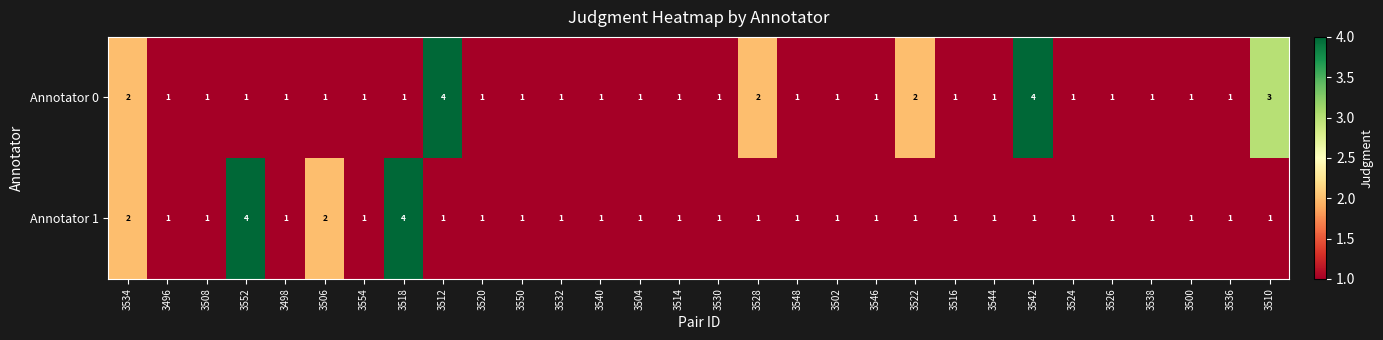

The value of Annotator 1 at 3544 is 1. True or false?

True